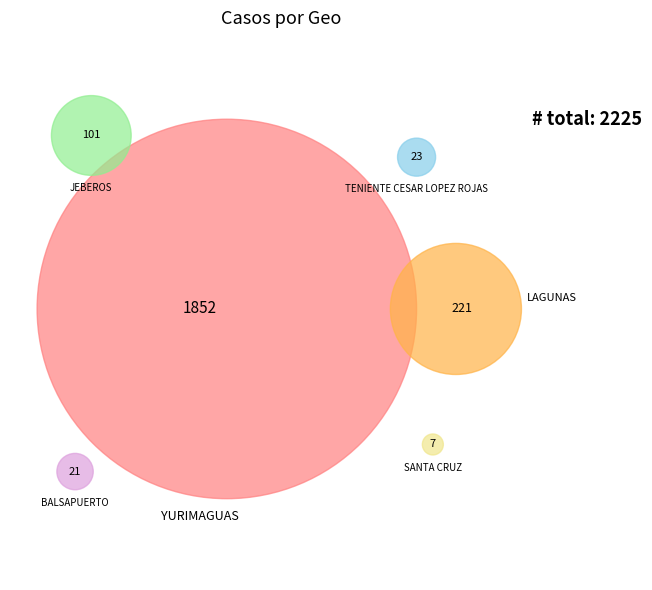

What is the ratio of the value at YURIMAGUAS to the value at JEBEROS?

18.3